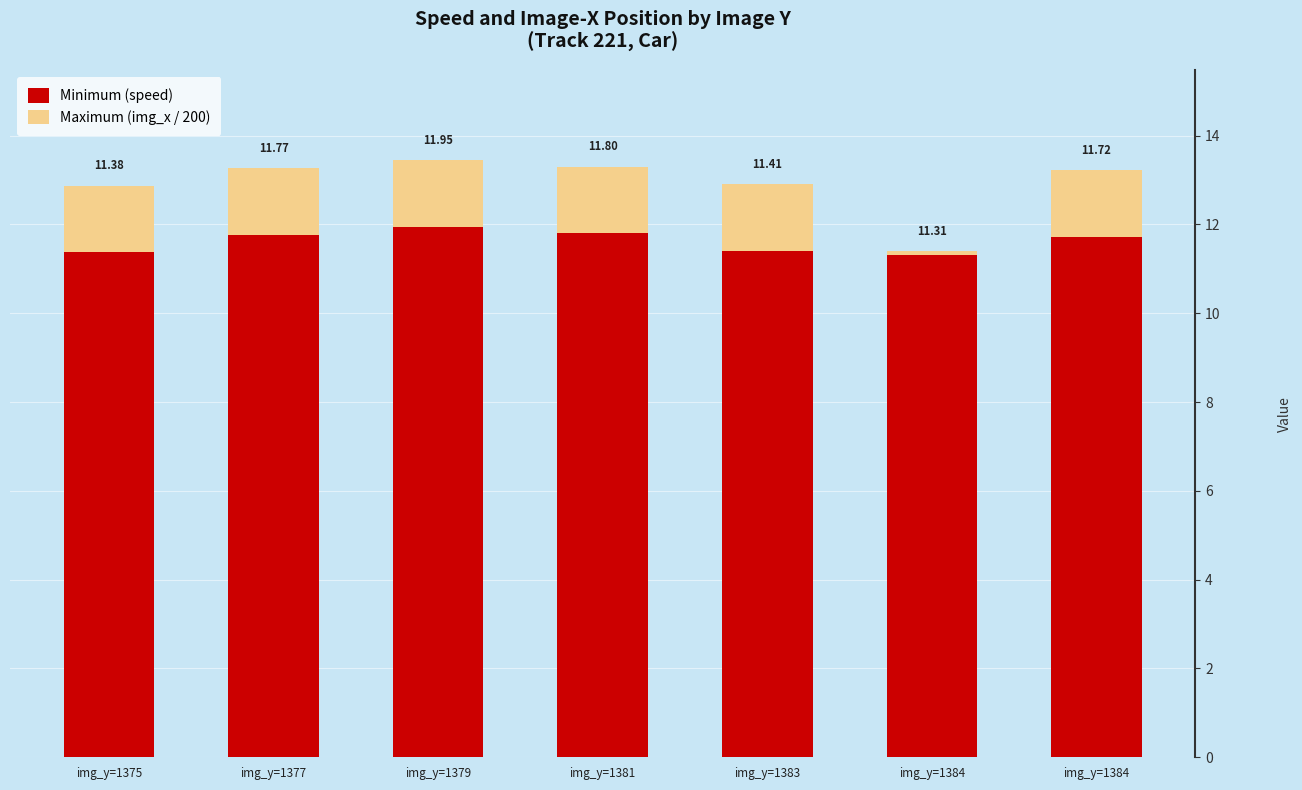

The Maximum (img_x / 200) series shows 0.4 at img_y=1381. True or false?

False